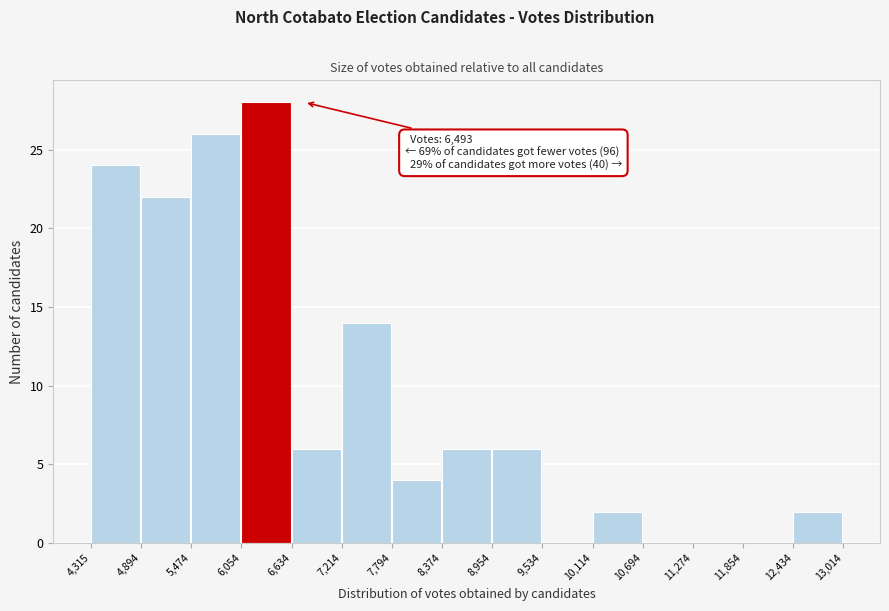

Over which range of the x-axis is the bar tallest?

6,054 to 6,634